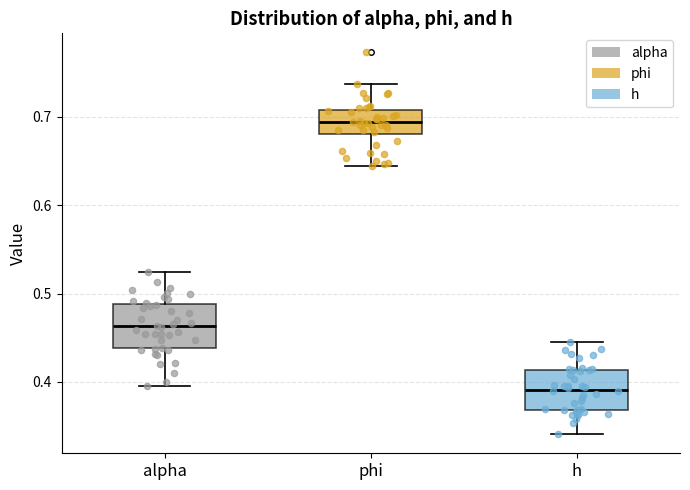

Which box's median line is the lowest?

h